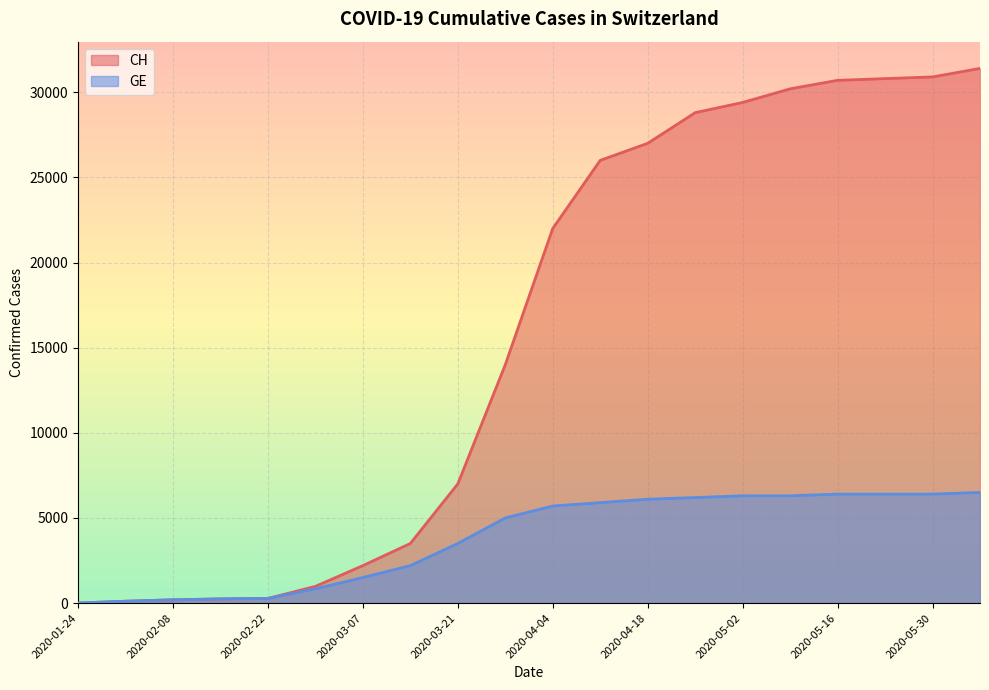

Which has a higher value, 2020-03-07 or 2020-01-24?

2020-03-07